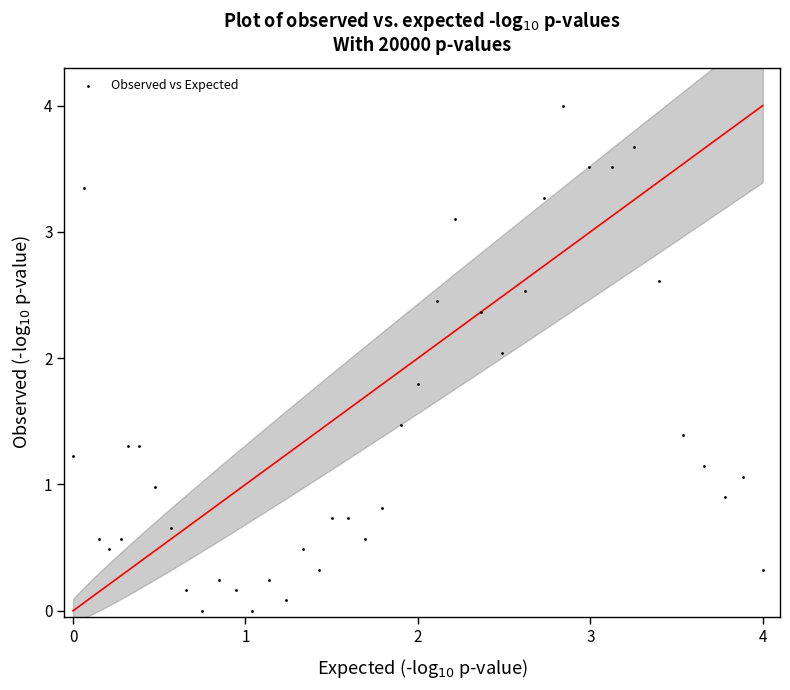

What is the range of X values (max minus min)?

4.0